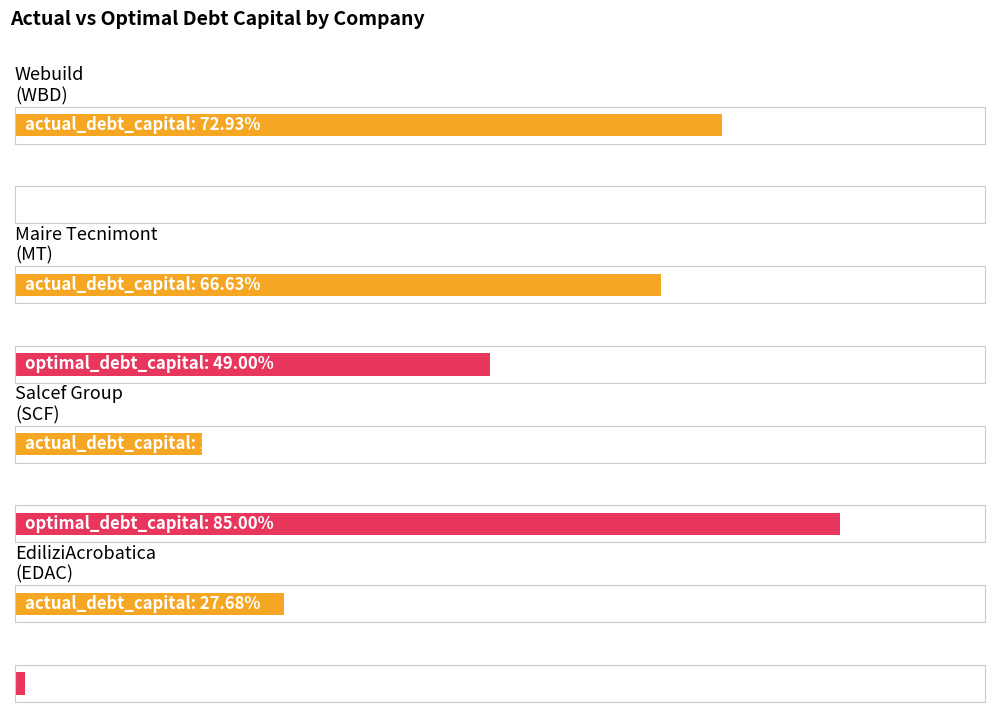

Reading left to right, transcribe all the data shown in this chart.

actual_debt_capital: Webuild
(WBD)=0.7	Maire Tecnimont
(MT)=0.7	Salcef Group
(SCF)=0.2	EdiliziAcrobatica
(EDAC)=0.3
optimal_debt_capital: Webuild
(WBD)=0.0	Maire Tecnimont
(MT)=0.5	Salcef Group
(SCF)=0.8	EdiliziAcrobatica
(EDAC)=0.0